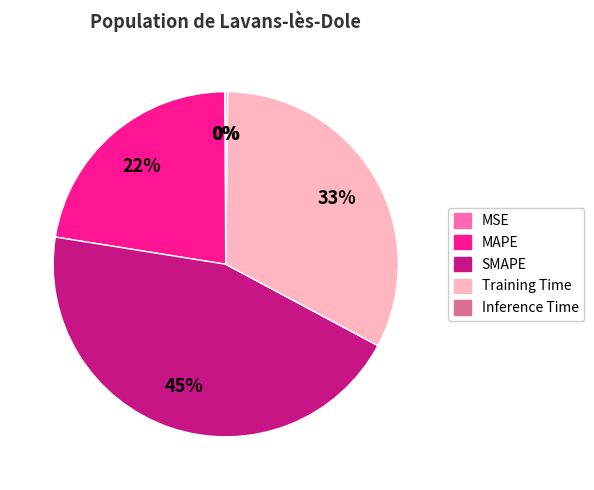

What percentage is the SMAPE slice, to the nearest percent?

45%